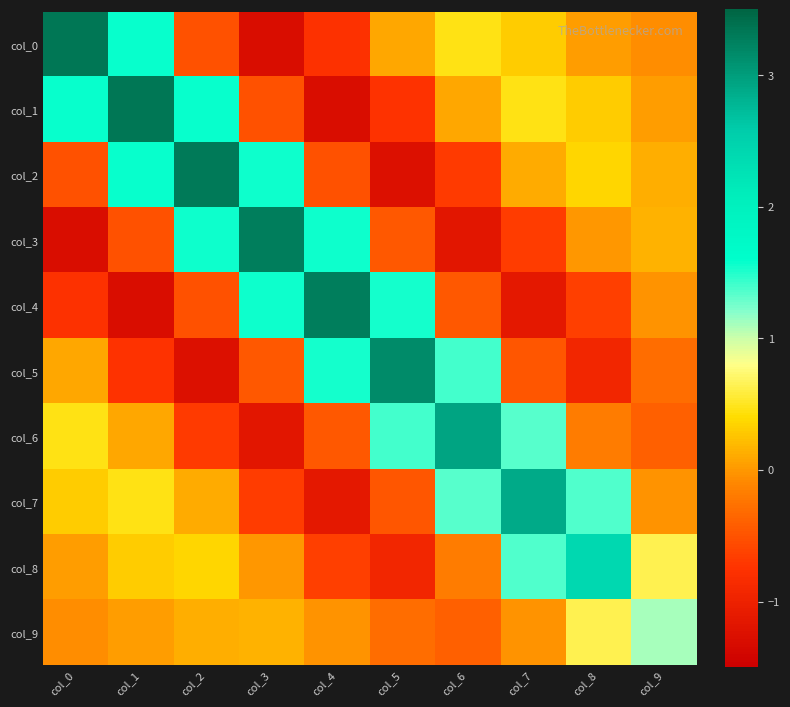

Rank the series at col_6 from lowest to highest value.

col_3, col_2, col_4, col_9, col_8, col_1, col_0, col_7, col_5, col_6